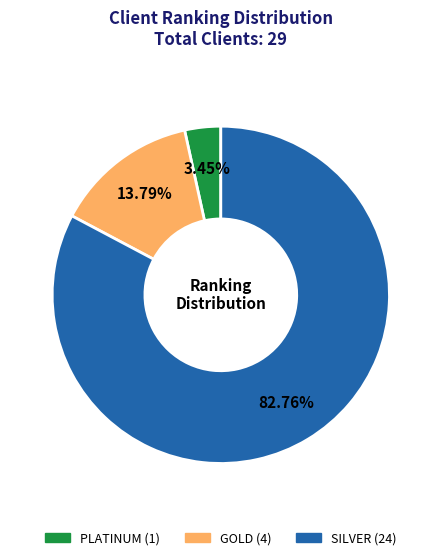

Which category has the smallest portion of the pie?

PLATINUM